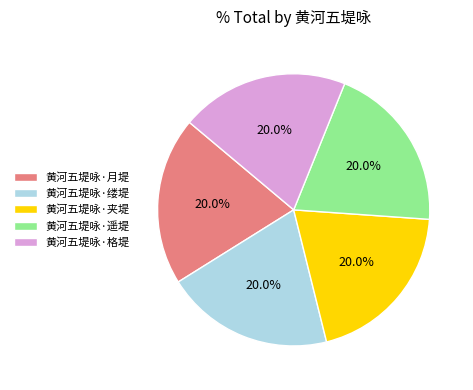

Approximately how many times larger is the value at 黄河五堤咏·夹堤 compared to 黄河五堤咏·遥堤?

1.0